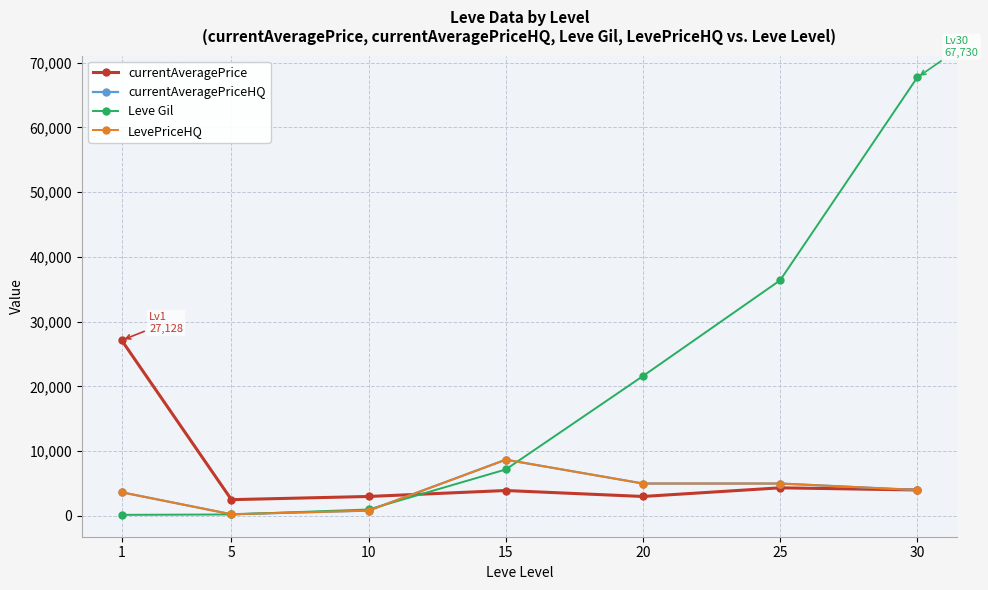

Is it true that currentAveragePrice equals 1156.7 at 15?

False